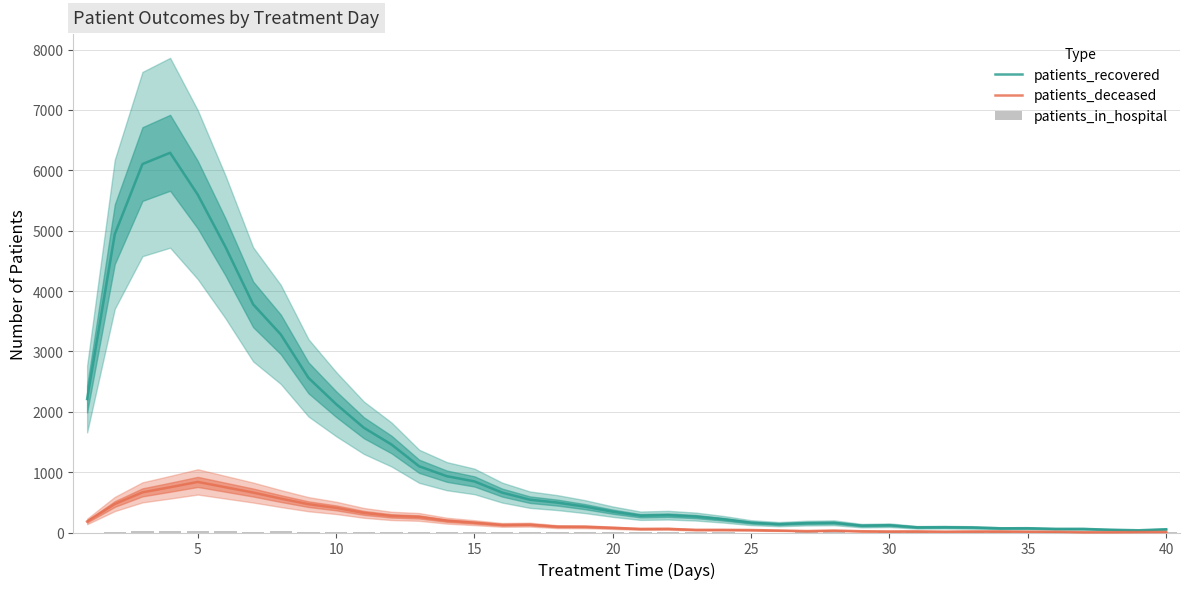

Does the chart contain any negative values?

No